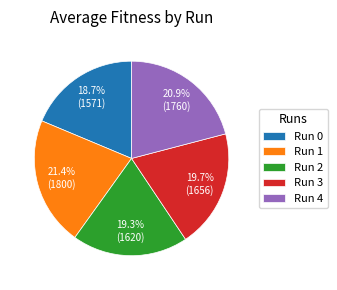

Which slice is the smallest?

Run 0